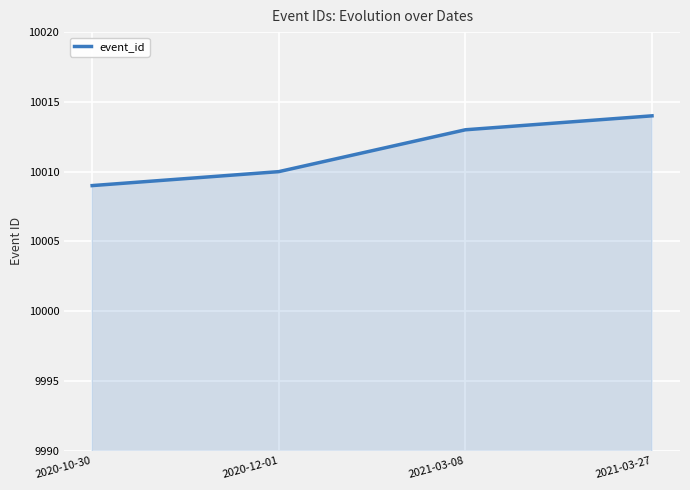

What is the change in value from 2020-12-01 to 2021-03-08?

+3